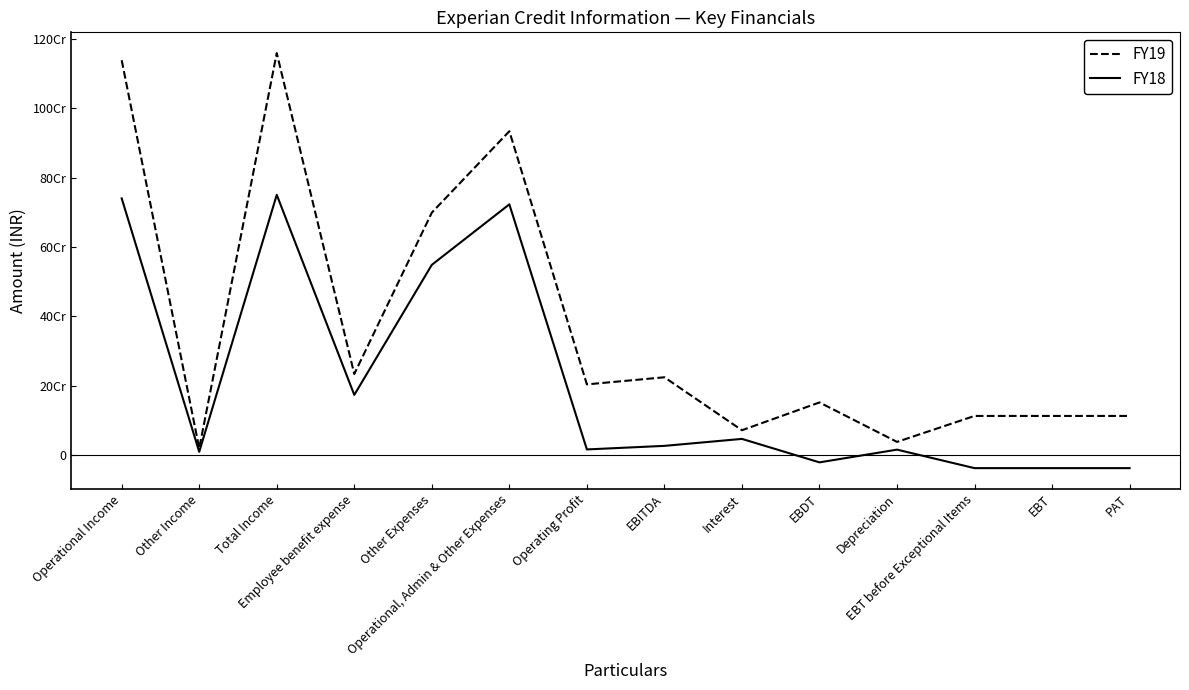

What is the lowest value of the FY19 series?

20492025